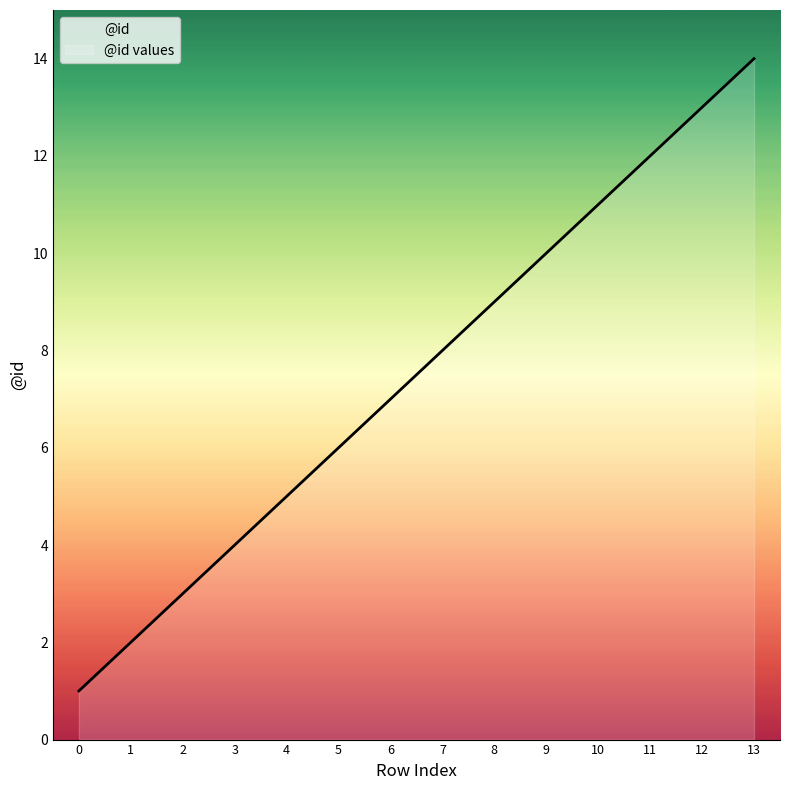

List the labels in order of value, largest first.

13, 12, 11, 10, 9, 8, 7, 6, 5, 4, 3, 2, 1, 0